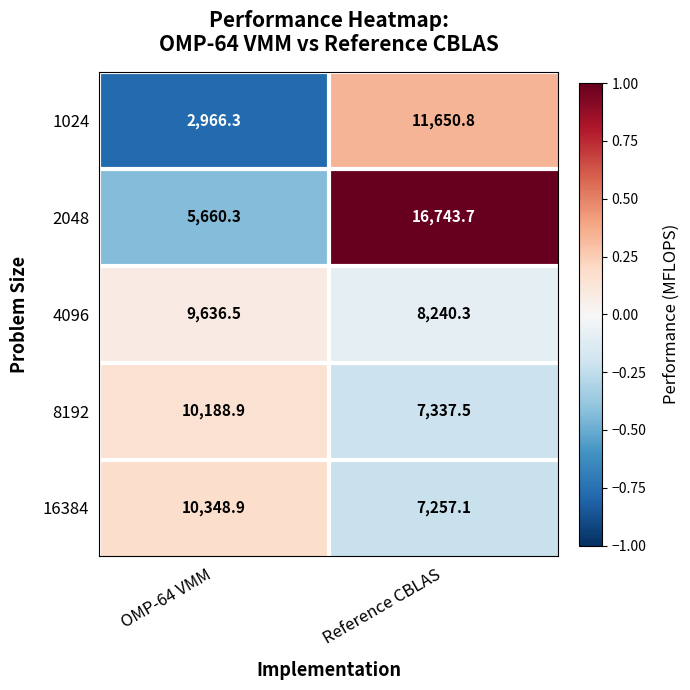

What is the smallest value displayed?

2966.3